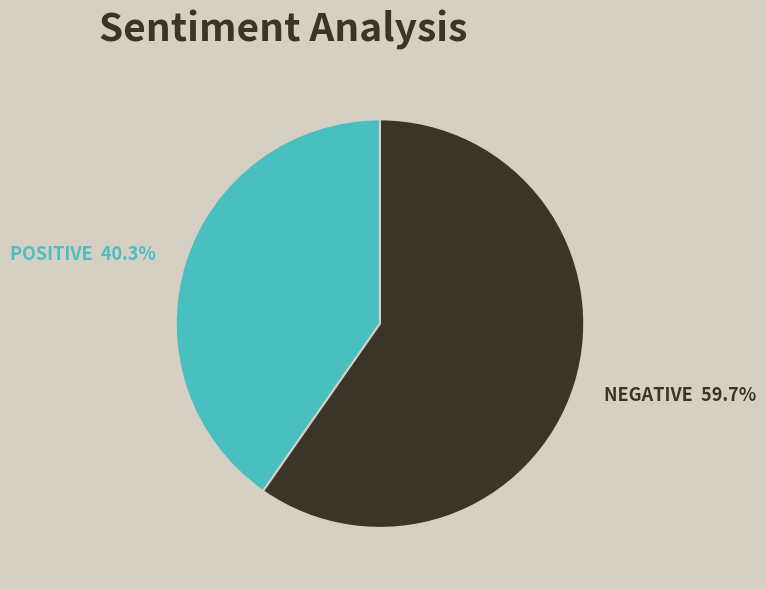

What is the ratio of the value at POSITIVE 40.3% to the value at NEGATIVE 59.7%?

0.7